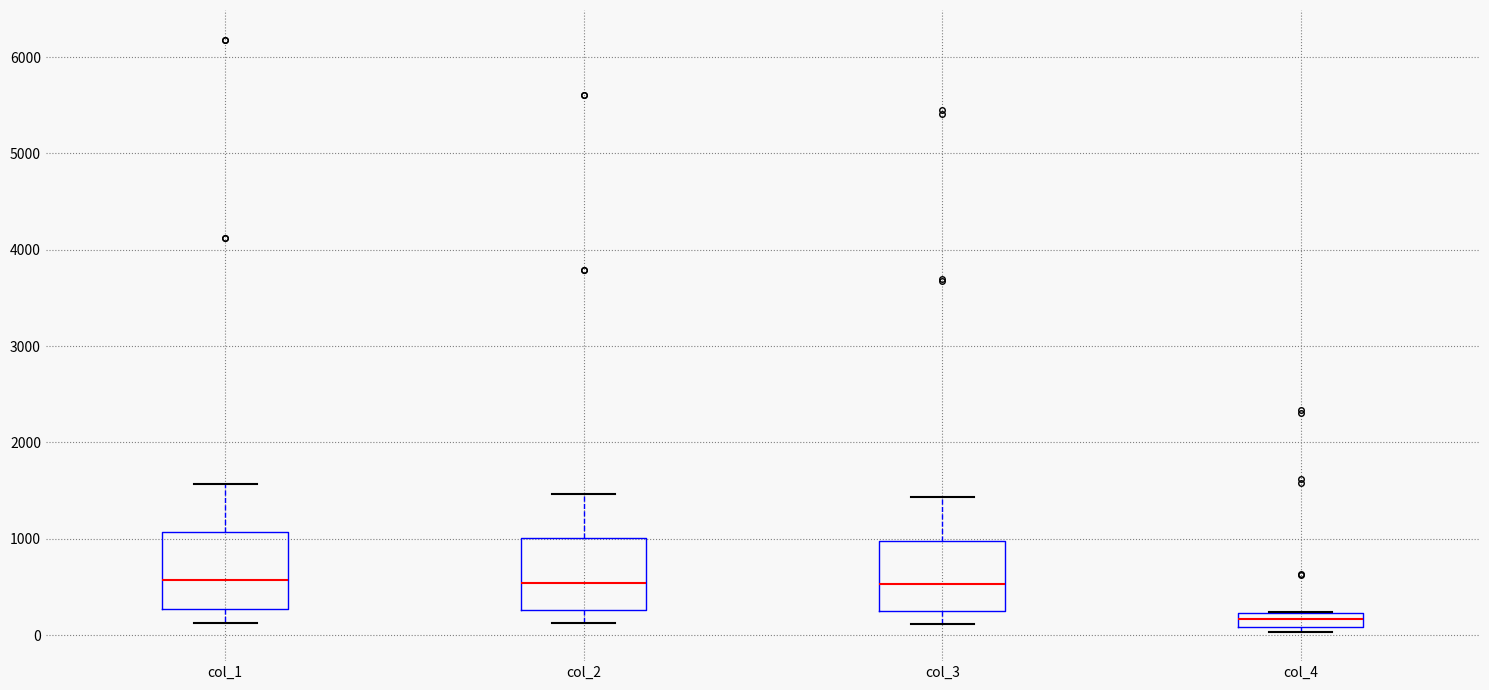

Where is the upper edge of the box for col_3 on the y-axis? The values are not printed on the chart, so give them approximately, as read against the axis.

1000